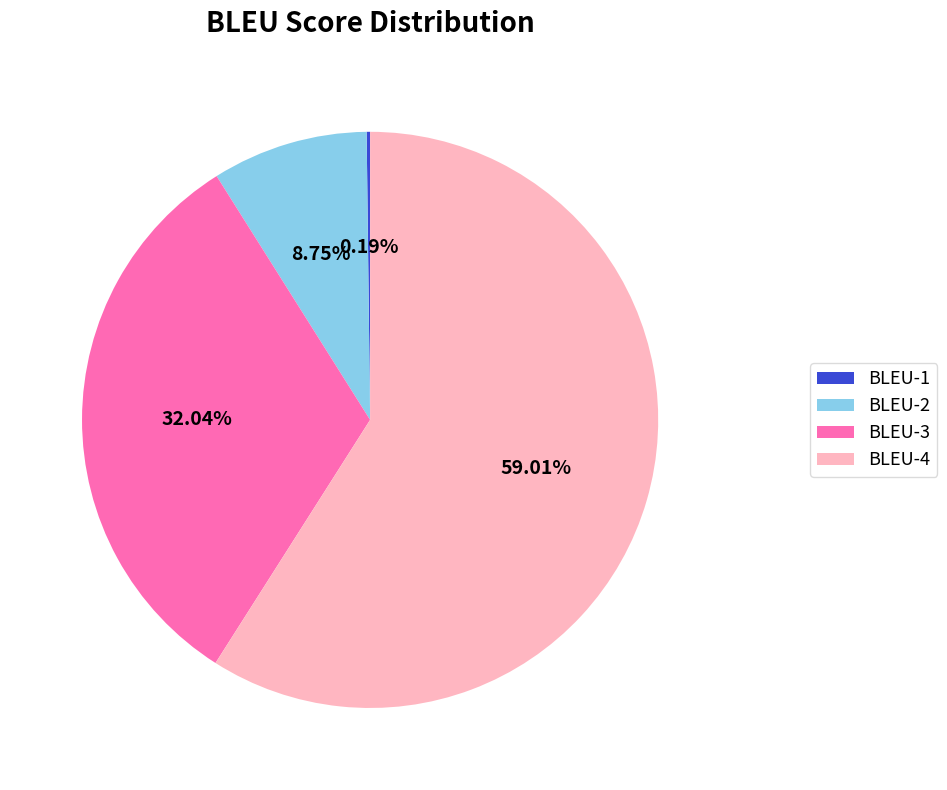

Is it true that BLEU-3 is 37% of the pie?

False